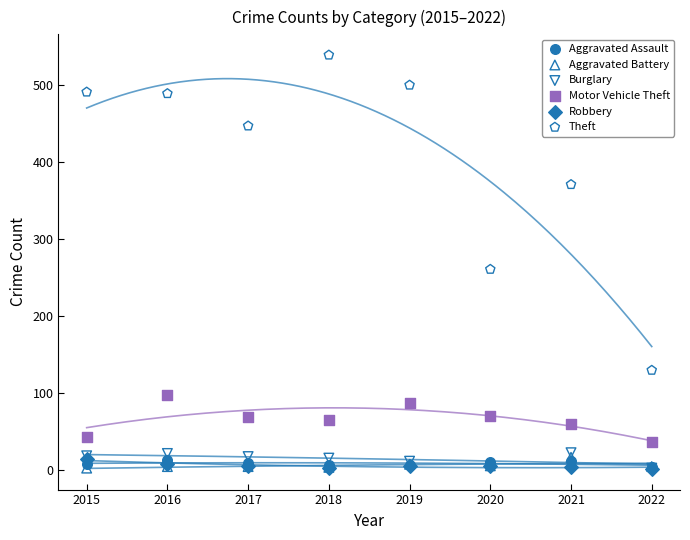

Across all series, what Y value is closest to 270?

261